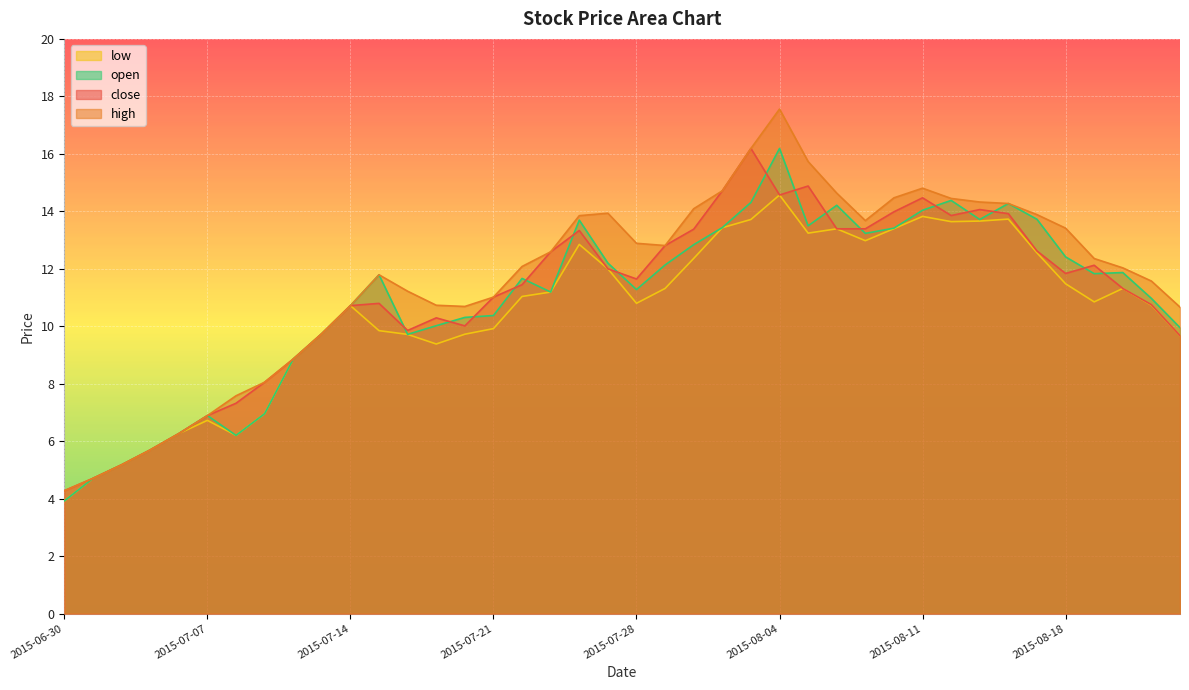

Is the value of high at 2015-07-02 greater than the value of close at 2015-08-11?

No